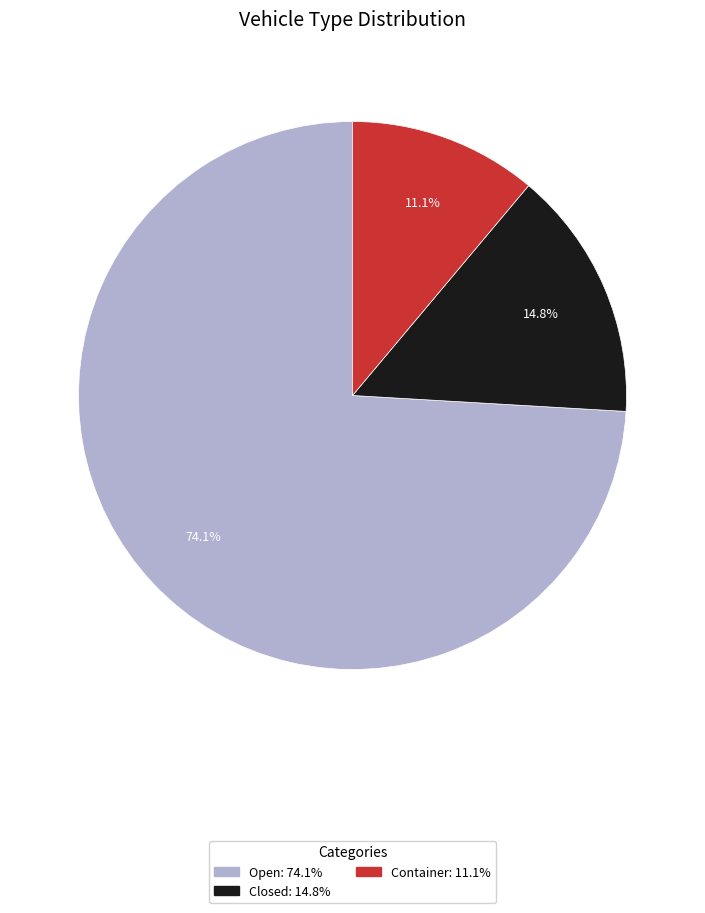

How much of the chart is everything except Closed?

85.2%